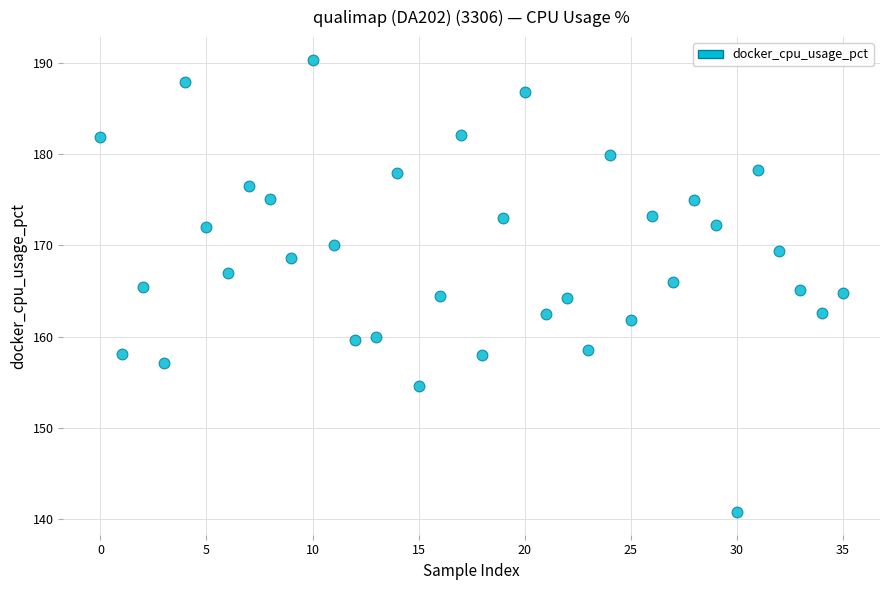

What is the range of Y values (max minus min)?

49.6